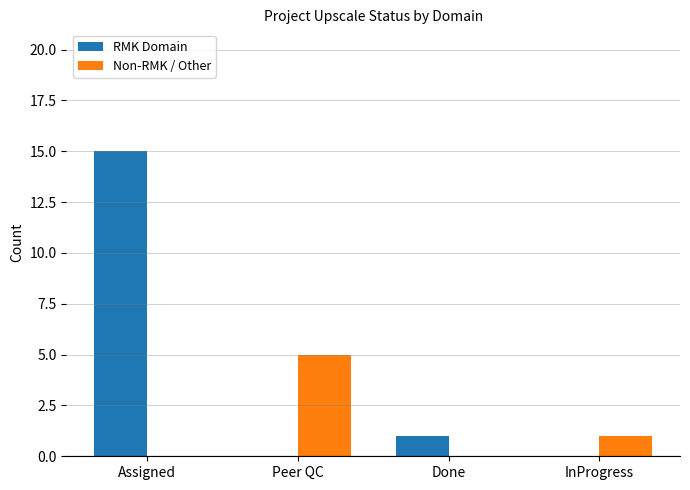

What is the spread (max minus min) of values at Assigned?

15